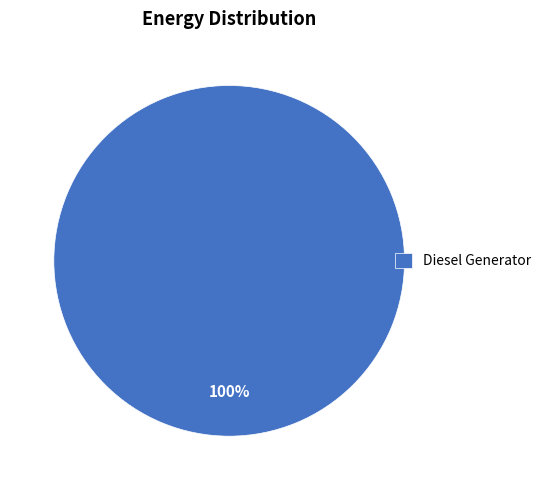

Is there any slice that represents more than half of the pie?

Yes